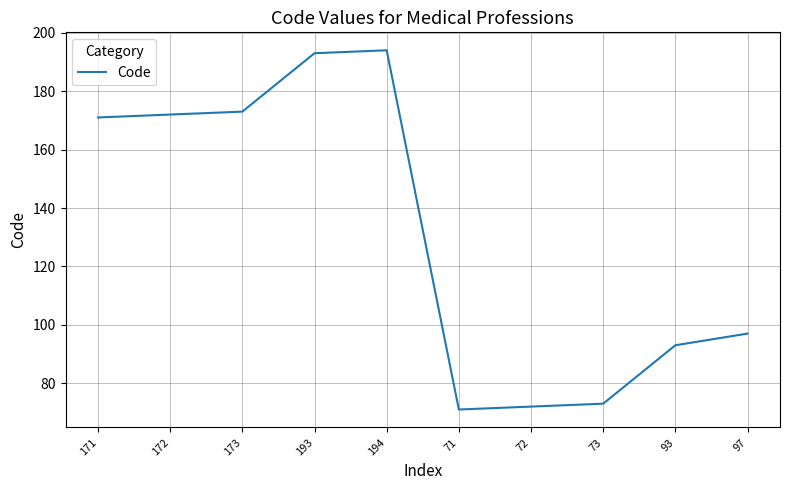

What position from the left is 93?

9